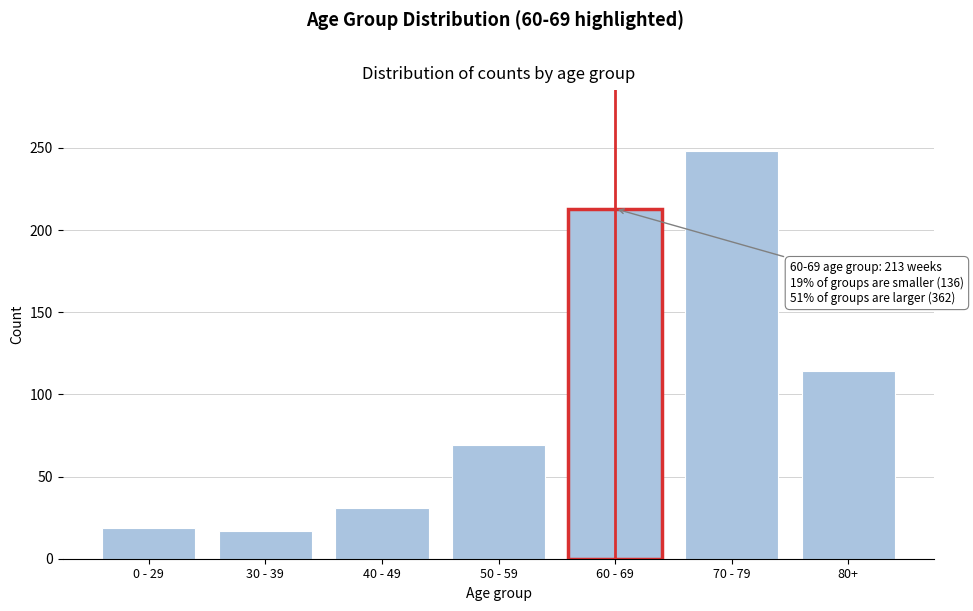

Reading left to right, what are all the values shown in this chart?

19	17	31	69	213	248	114